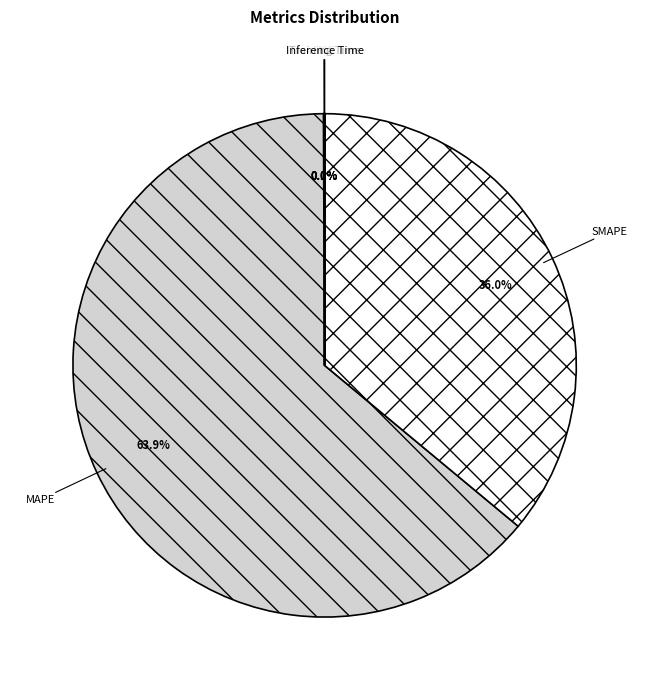

Which slice represents more than half of the pie?

MAPE